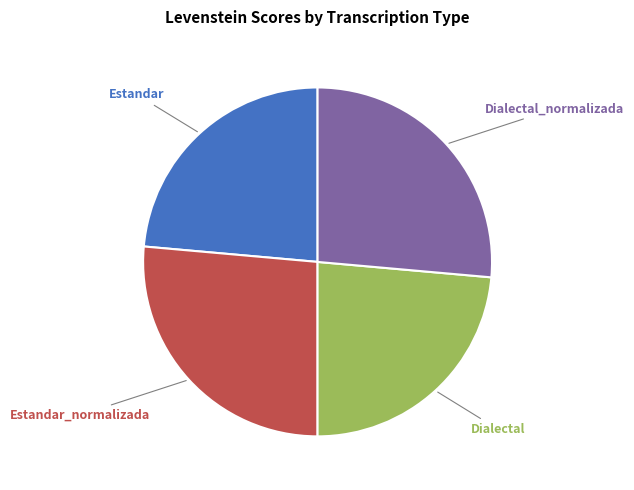

How many slices are in this pie chart?

4